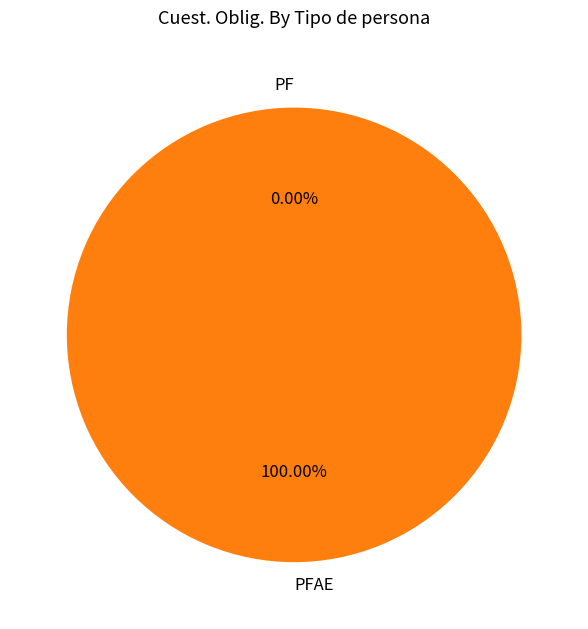

Combined, what portion of the pie is PF and PFAE?

100.0%